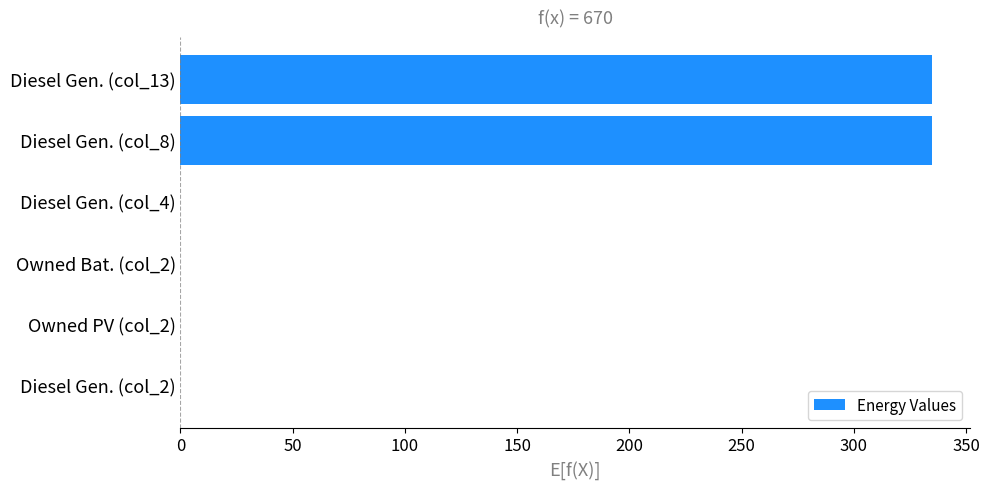

What is the greatest value displayed?

335